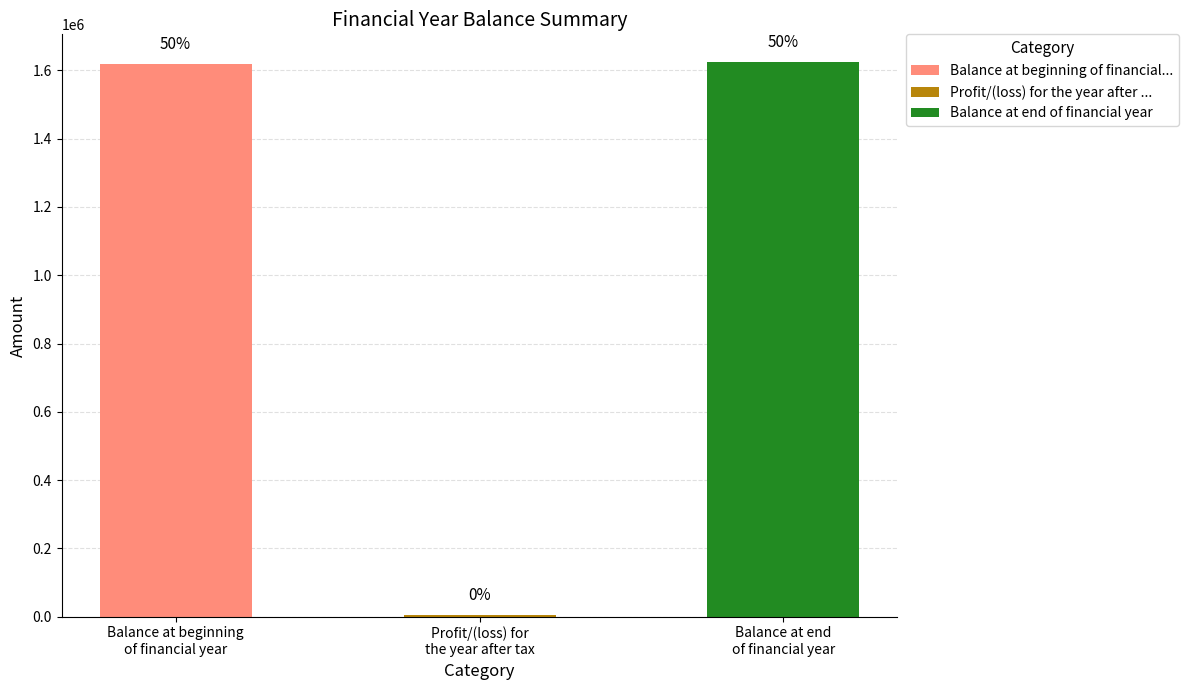

Approximately how many times larger is the value at Balance at end of financial year compared to Balance at beginning of financial year?

1.0